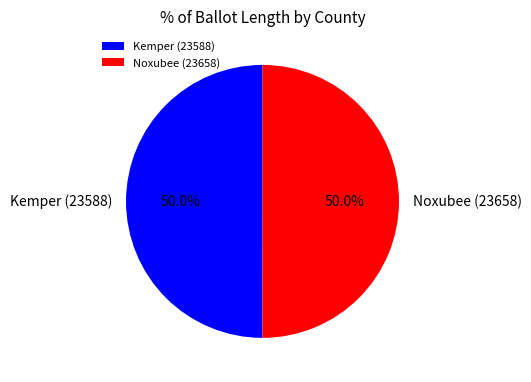

Is it true that Kemper (23588) is 36% of the pie?

False